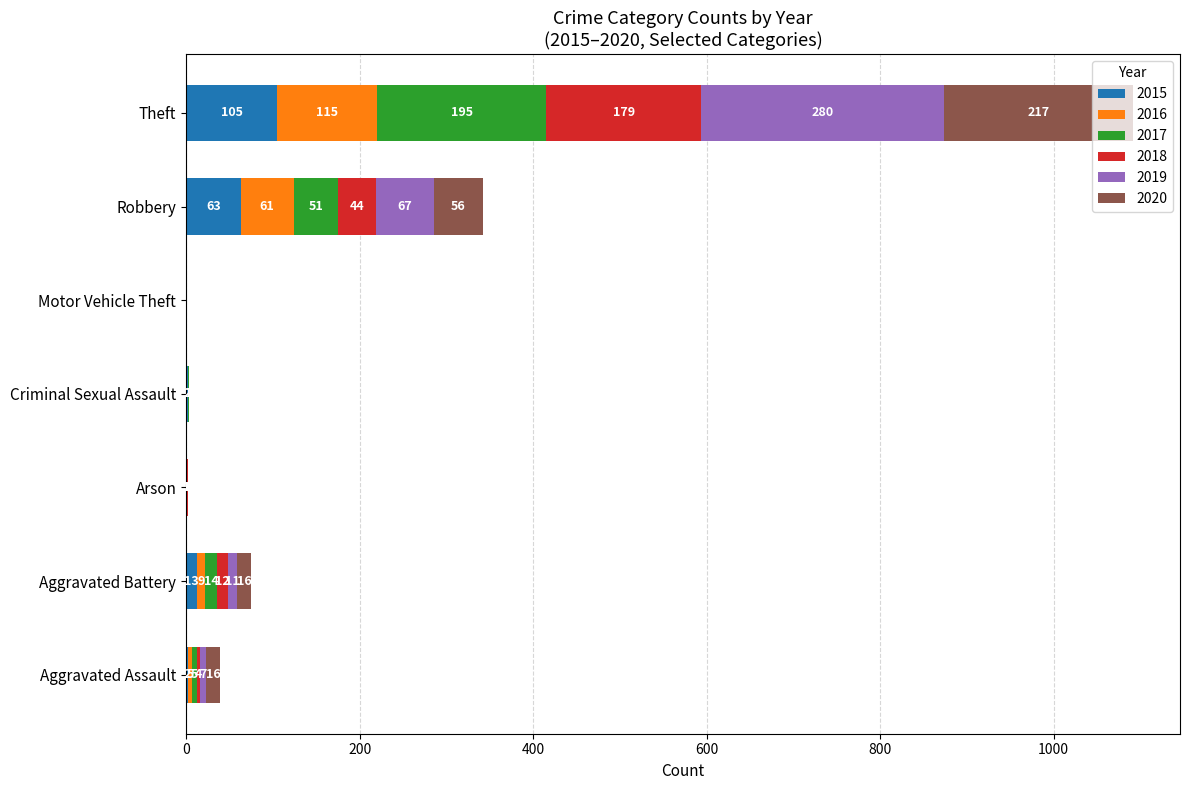

The 2015 series shows 13 at Aggravated Battery. True or false?

True